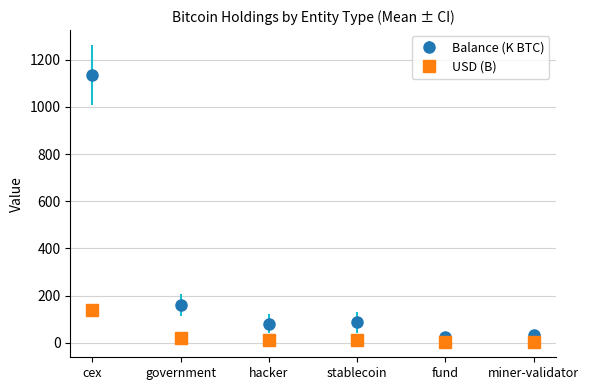

List the series in order of their peak value, lowest first.

USD (B), Balance (K BTC)